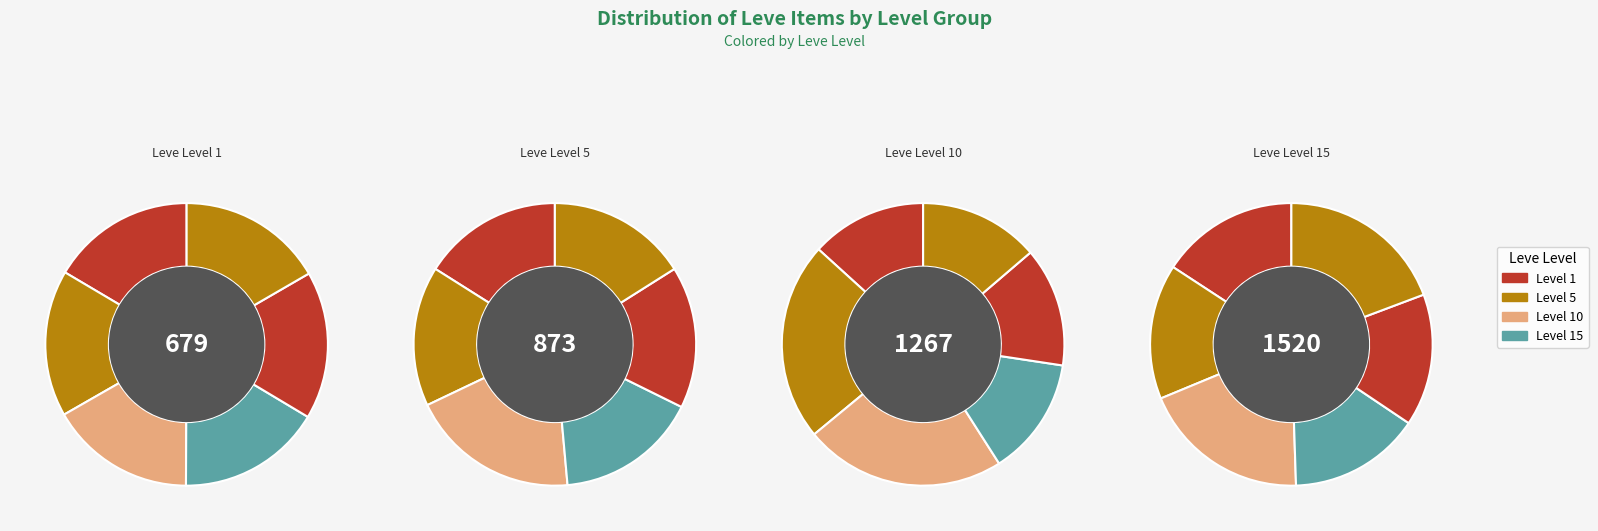

How many slices are in this pie chart?

6